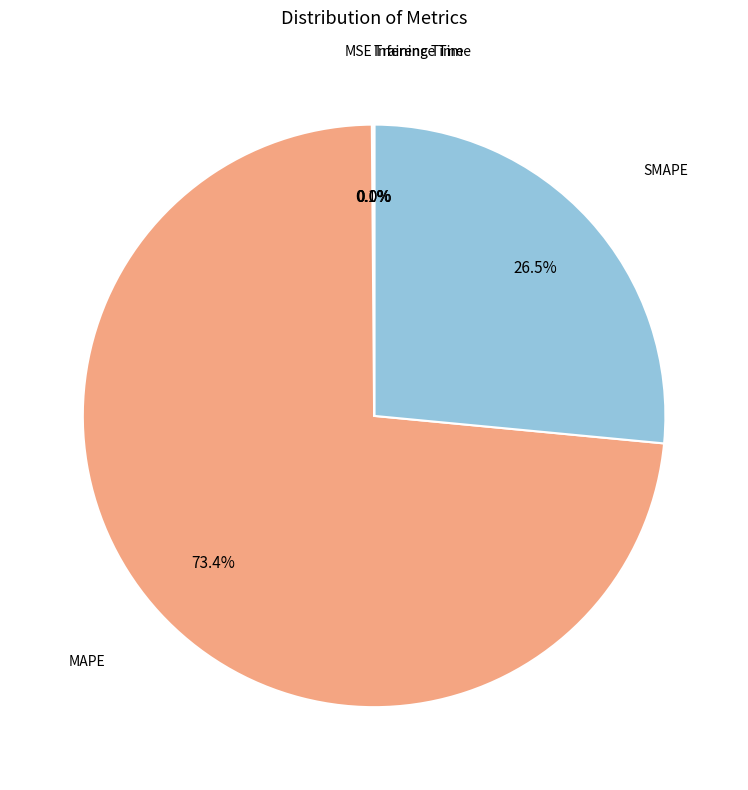

Does any single category account for the majority?

Yes